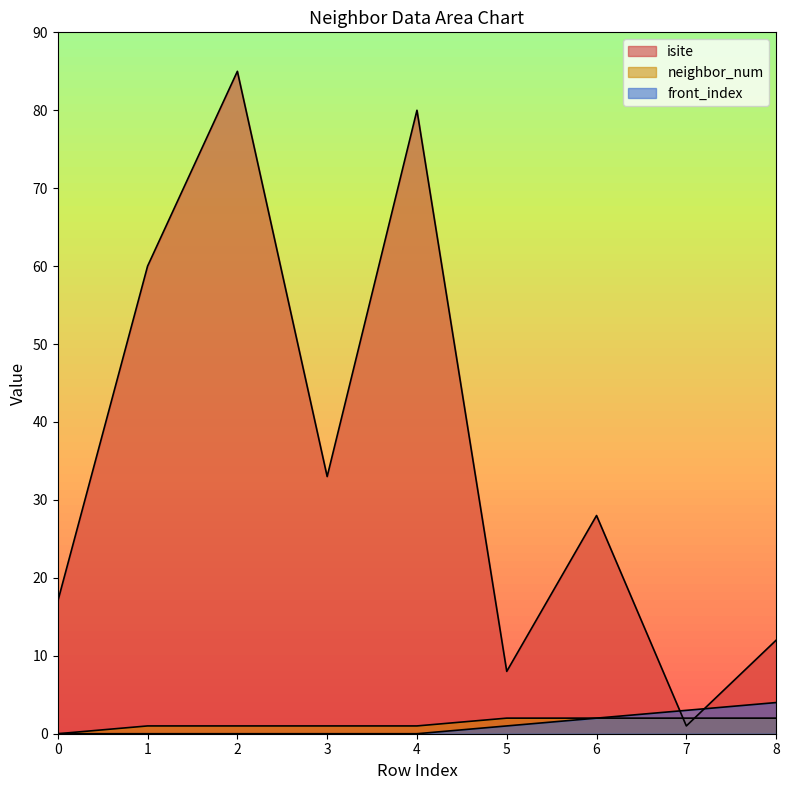

What is the difference between the second highest and minimum values in the neighbor_num series?

2